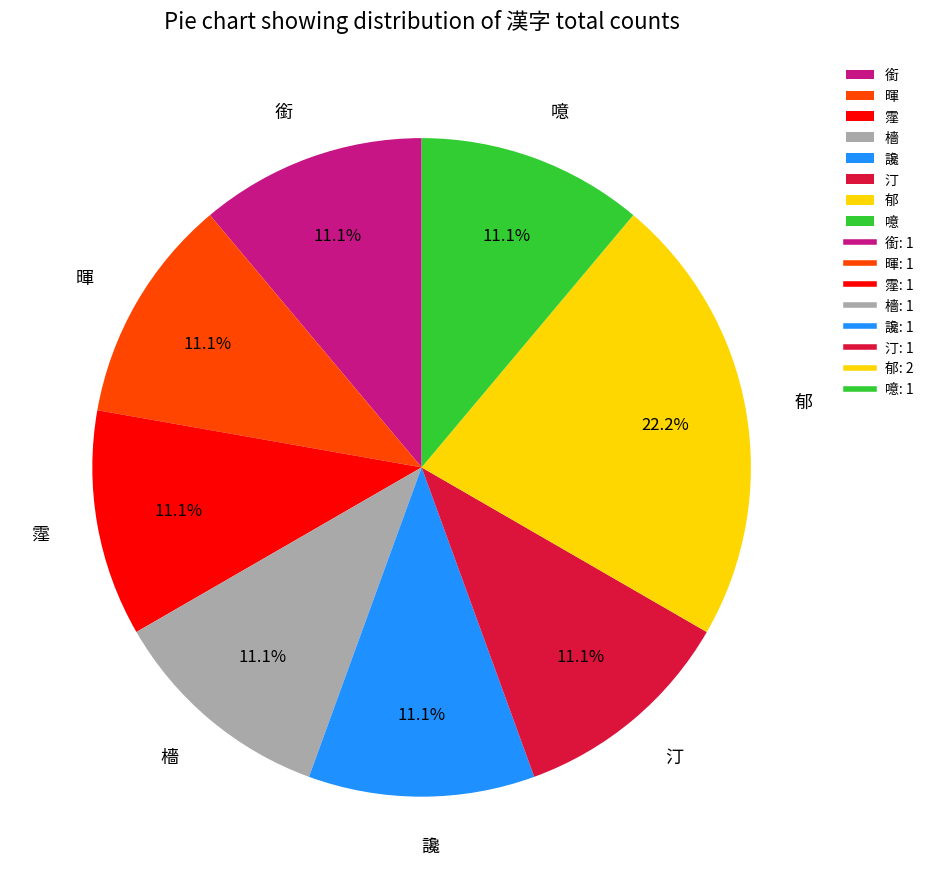

Which category has the biggest portion of the pie?

郁